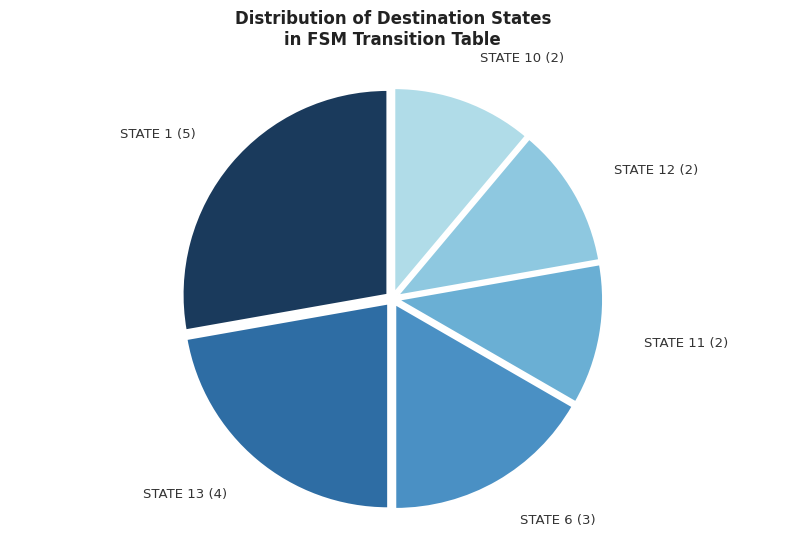

Is there any slice that represents more than half of the pie?

No